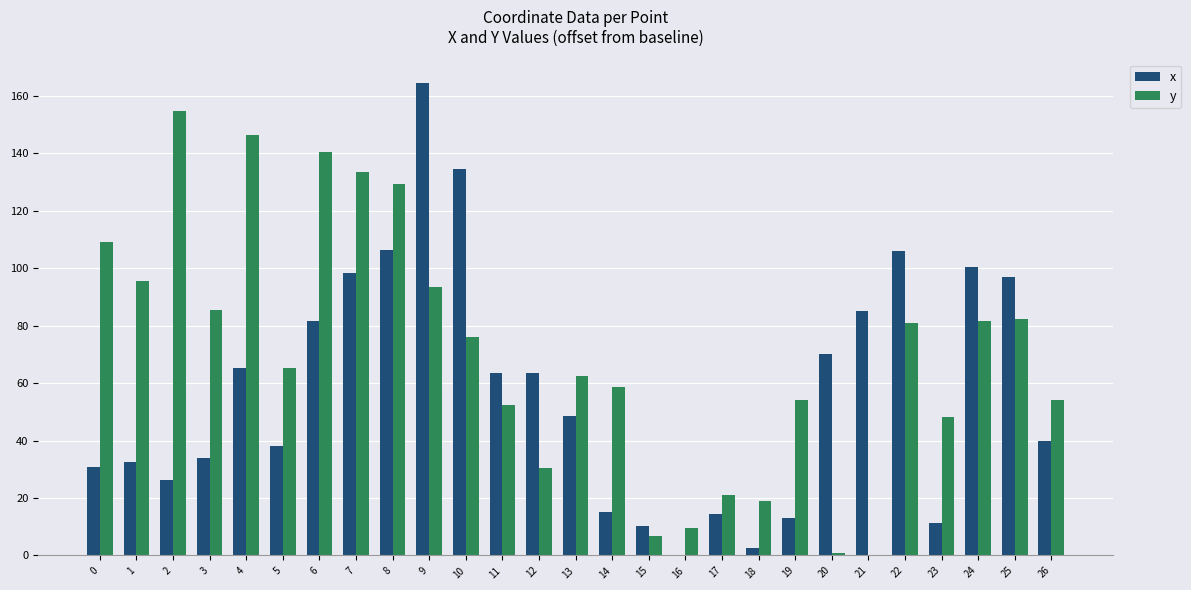

What is the average value of the x series?

57.5